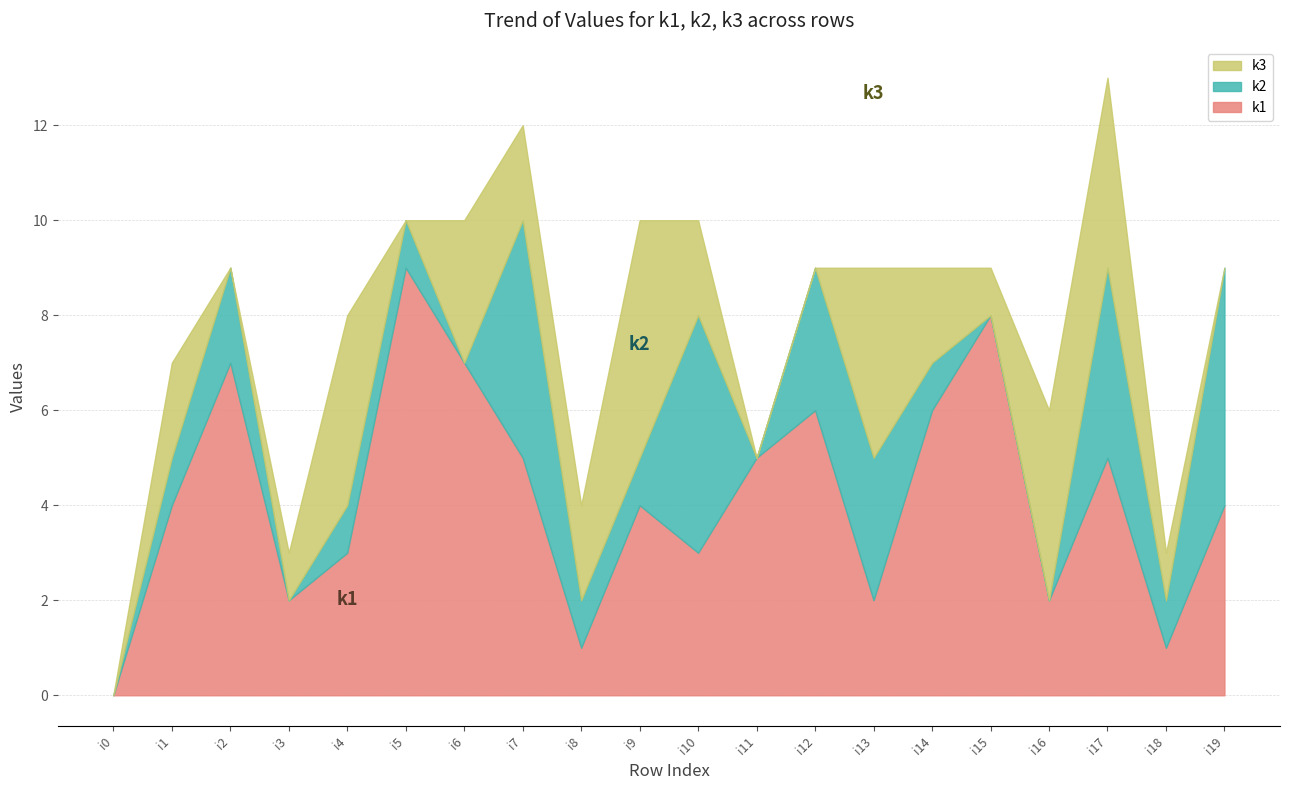

Between which two adjacent categories do k3 and k2 first intersect?

i1 and i2